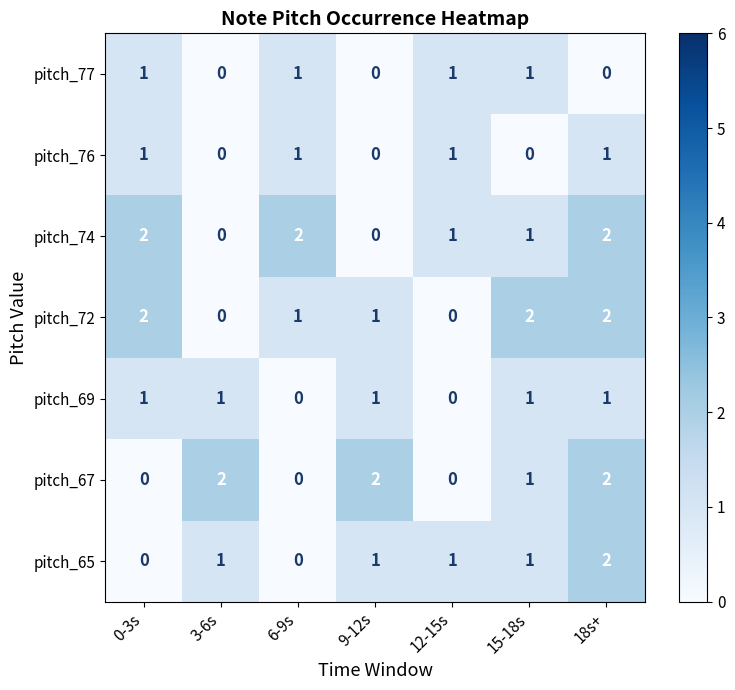

What is the sum of all pitch_76 values?

4